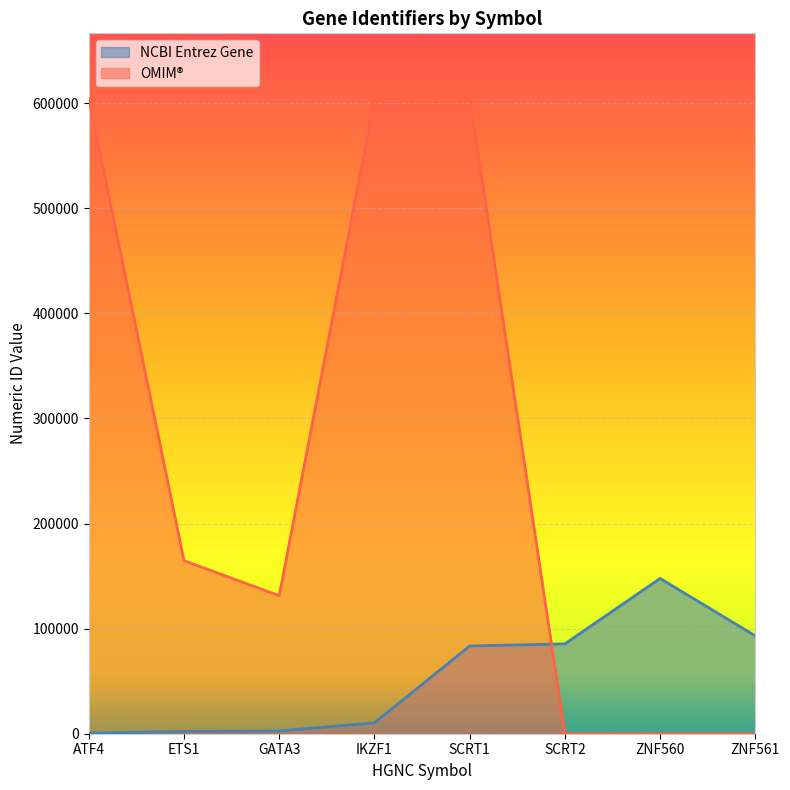

Which series has the widest spread of values?

OMIM®